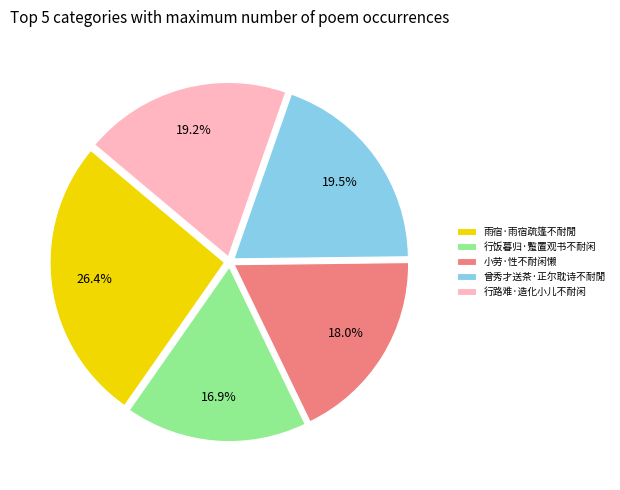

To the nearest percent, what is the average slice percentage?

20%